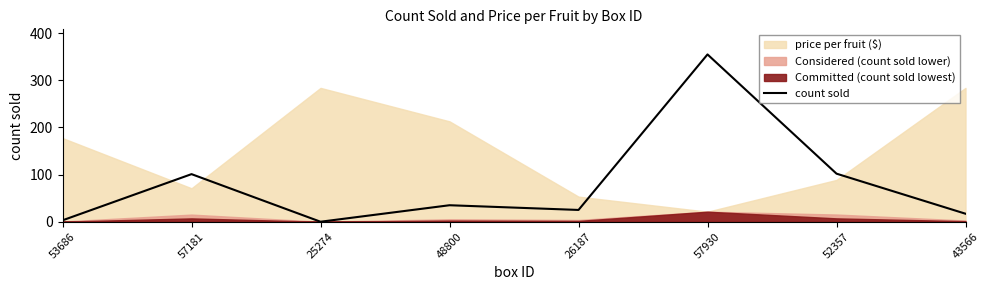

The value at 52357 is 102. True or false?

True